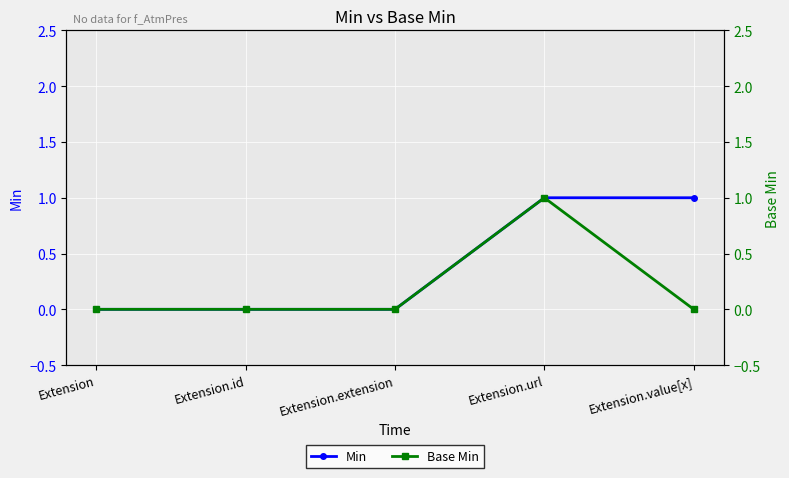

Which series has the largest total across all categories?

Min